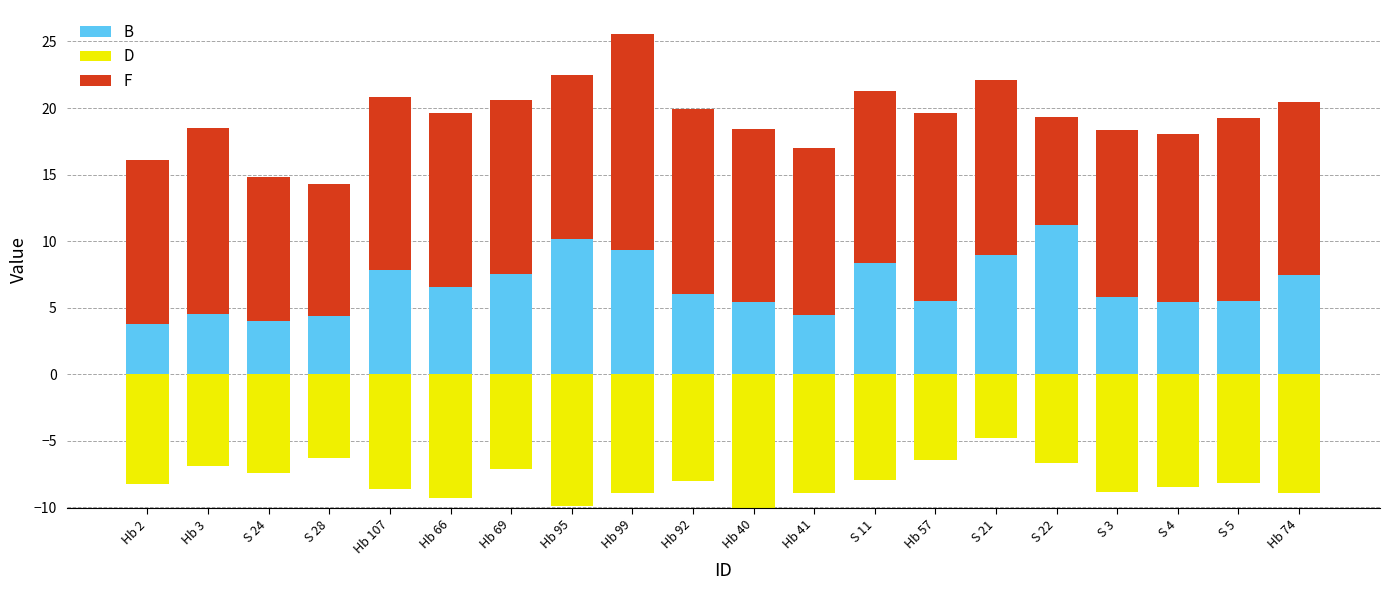

How many categories are shown in the chart?

20